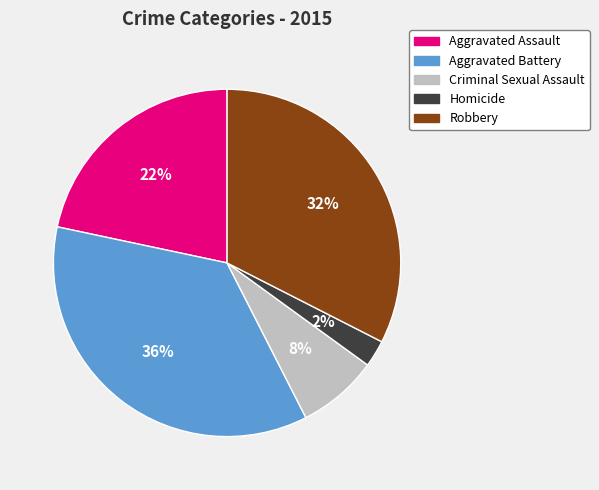

Combined, do Homicide and Aggravated Assault account for over 50%?

No